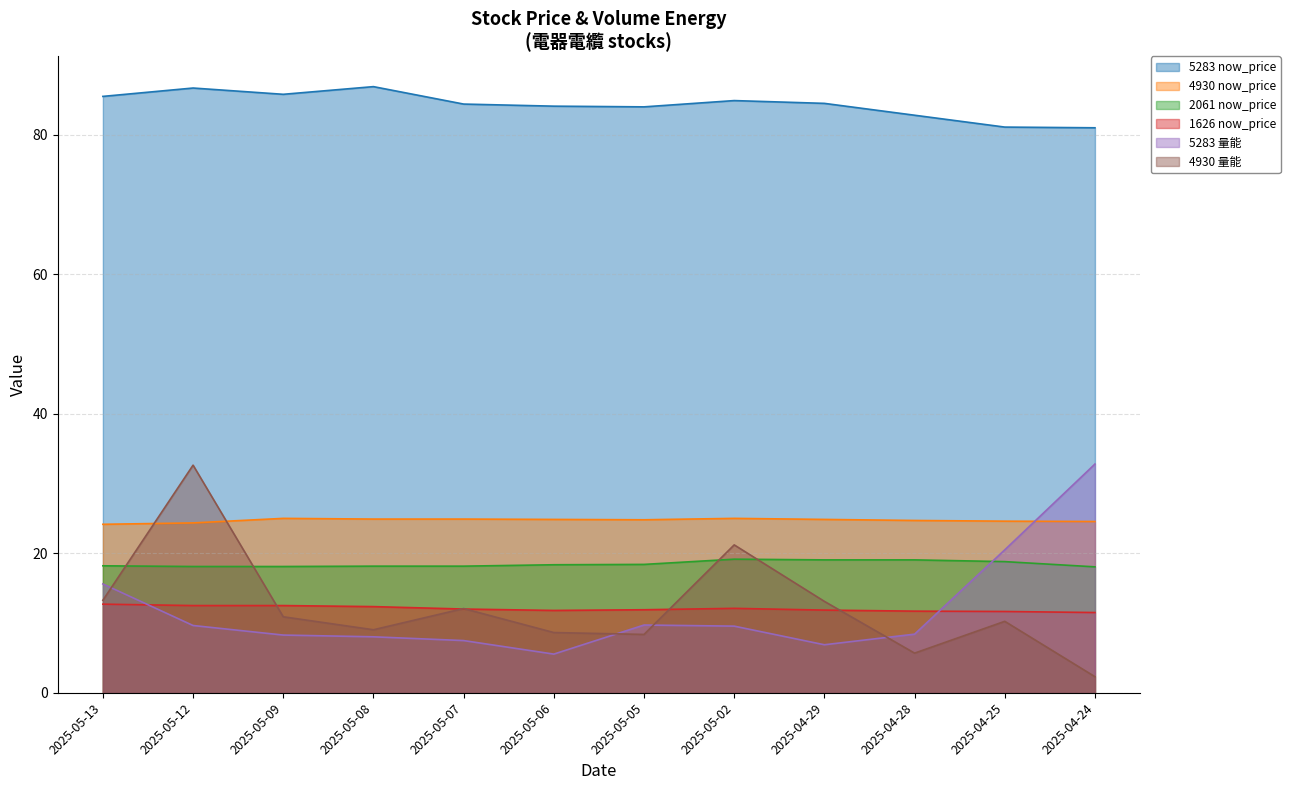

Is it true that 2061 now_price equals 18.8 at 2025-04-25?

True